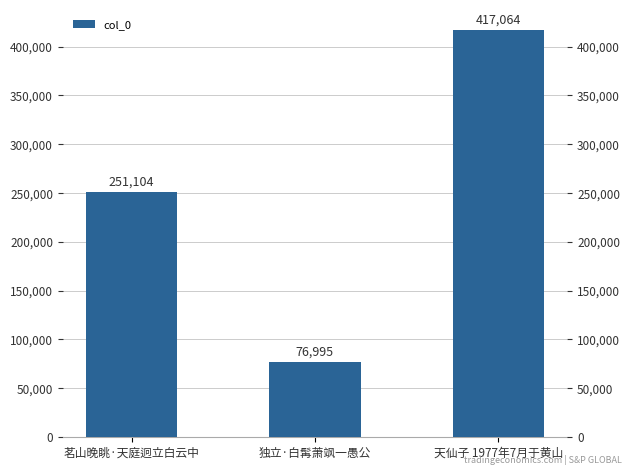

Does the chart contain any negative values?

No